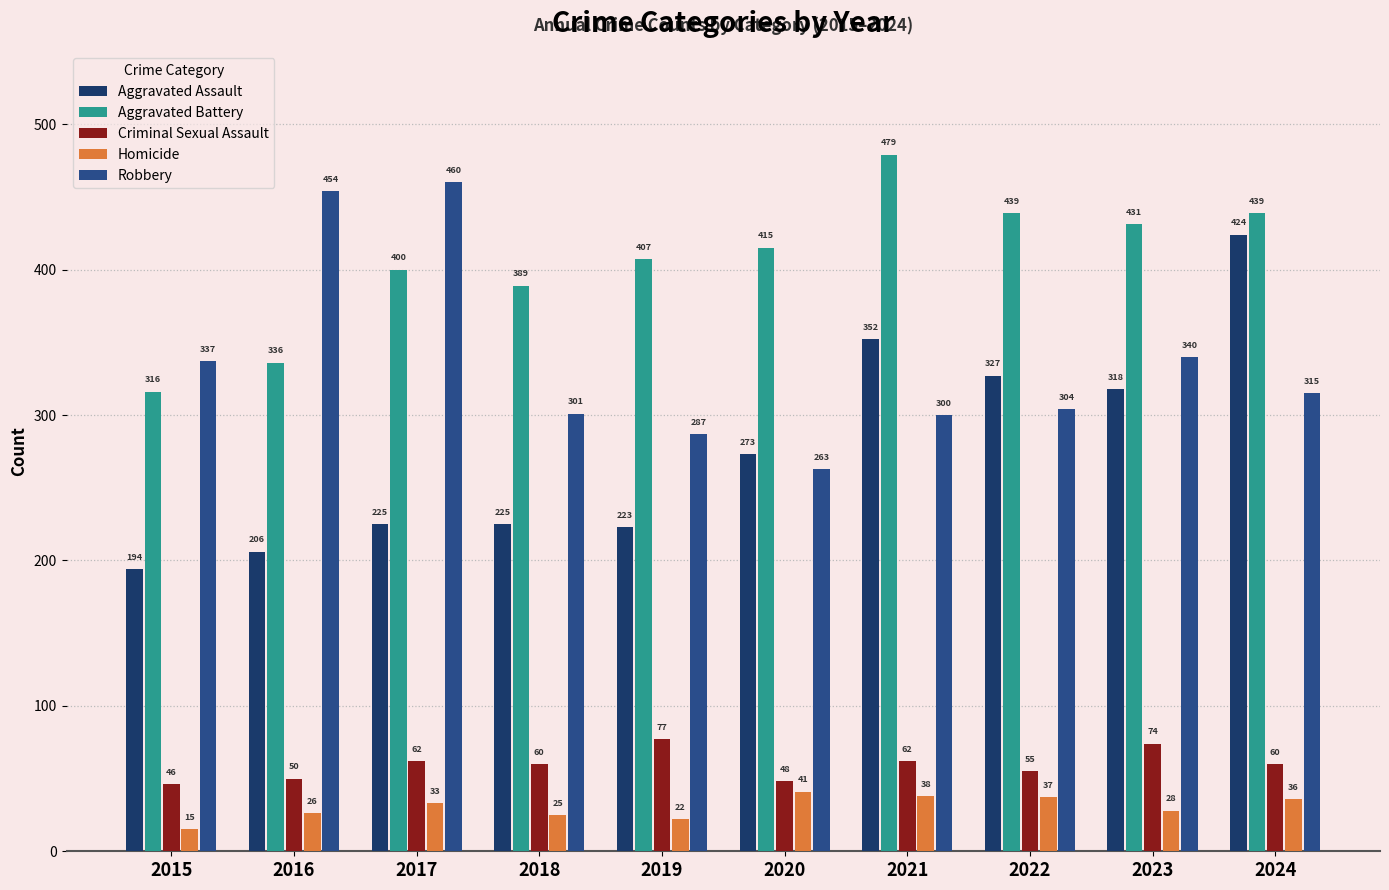

What is the value of the Homicide bar at the 10th from the left?

36